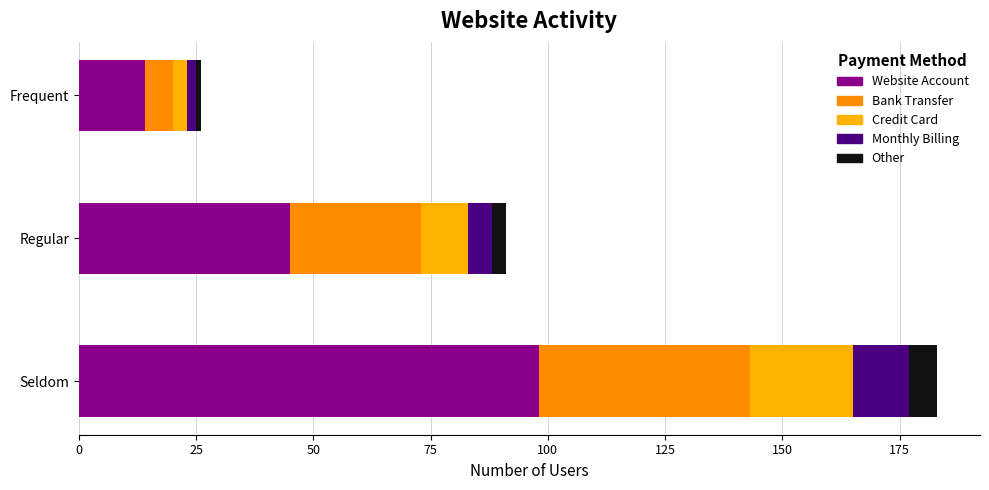

How many series are shown in this chart?

5